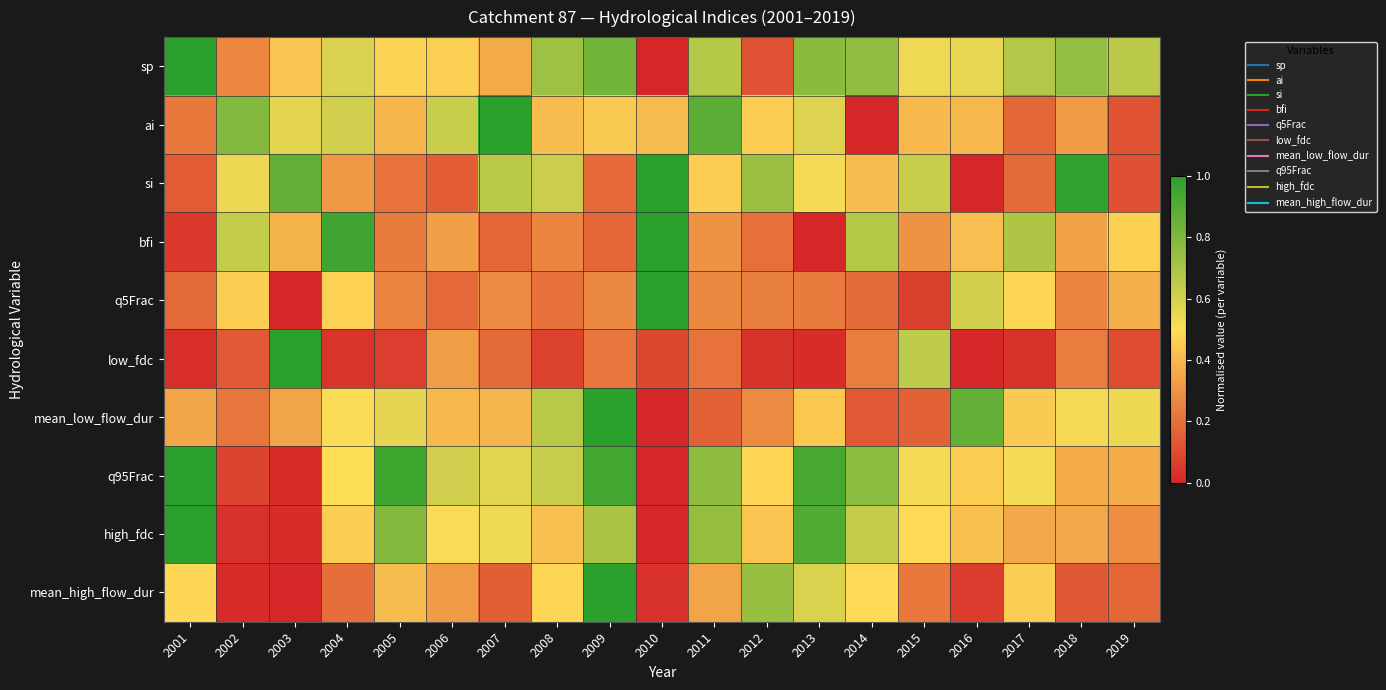

Reading left to right, extract all data points from this chart.

sp: 2001=1.0	2002=0.3	2003=0.4	2004=0.6	2005=0.5	2006=0.5	2007=0.4	2008=0.7	2009=0.8	2010=0.0	2011=0.7	2012=0.1	2013=0.8	2014=0.8	2015=0.5	2016=0.6	2017=0.7	2018=0.8	2019=0.7
ai: 2001=0.2	2002=0.8	2003=0.6	2004=0.6	2005=0.4	2006=0.6	2007=1.0	2008=0.4	2009=0.4	2010=0.4	2011=0.9	2012=0.5	2013=0.6	2014=0.0	2015=0.4	2016=0.4	2017=0.2	2018=0.3	2019=0.1
si: 2001=0.1	2002=0.5	2003=0.9	2004=0.3	2005=0.2	2006=0.1	2007=0.7	2008=0.6	2009=0.2	2010=1.0	2011=0.5	2012=0.7	2013=0.5	2014=0.4	2015=0.6	2016=0.0	2017=0.2	2018=1.0	2019=0.1
bfi: 2001=0.1	2002=0.6	2003=0.4	2004=0.9	2005=0.2	2006=0.3	2007=0.2	2008=0.3	2009=0.2	2010=1.0	2011=0.3	2012=0.2	2013=0.0	2014=0.7	2015=0.3	2016=0.4	2017=0.7	2018=0.3	2019=0.5
q5Frac: 2001=0.2	2002=0.5	2003=0.0	2004=0.5	2005=0.3	2006=0.2	2007=0.3	2008=0.2	2009=0.3	2010=1.0	2011=0.3	2012=0.2	2013=0.2	2014=0.2	2015=0.1	2016=0.6	2017=0.5	2018=0.3	2019=0.4
low_fdc: 2001=0.0	2002=0.1	2003=1.0	2004=0.0	2005=0.1	2006=0.3	2007=0.2	2008=0.1	2009=0.2	2010=0.1	2011=0.2	2012=0.0	2013=0.0	2014=0.2	2015=0.7	2016=0.0	2017=0.0	2018=0.2	2019=0.1
mean_low_flow_dur: 2001=0.4	2002=0.2	2003=0.3	2004=0.5	2005=0.6	2006=0.4	2007=0.4	2008=0.7	2009=1.0	2010=0.0	2011=0.2	2012=0.3	2013=0.4	2014=0.1	2015=0.2	2016=0.9	2017=0.5	2018=0.5	2019=0.5
q95Frac: 2001=1.0	2002=0.1	2003=0.0	2004=0.5	2005=1.0	2006=0.6	2007=0.6	2008=0.6	2009=0.9	2010=0.0	2011=0.8	2012=0.5	2013=0.9	2014=0.8	2015=0.5	2016=0.5	2017=0.5	2018=0.4	2019=0.4
high_fdc: 2001=1.0	2002=0.0	2003=0.0	2004=0.5	2005=0.8	2006=0.5	2007=0.5	2008=0.4	2009=0.7	2010=0.0	2011=0.7	2012=0.4	2013=0.9	2014=0.6	2015=0.5	2016=0.4	2017=0.4	2018=0.4	2019=0.3
mean_high_flow_dur: 2001=0.5	2002=0.0	2003=0.0	2004=0.2	2005=0.4	2006=0.3	2007=0.2	2008=0.5	2009=1.0	2010=0.0	2011=0.3	2012=0.7	2013=0.6	2014=0.5	2015=0.2	2016=0.1	2017=0.5	2018=0.1	2019=0.2